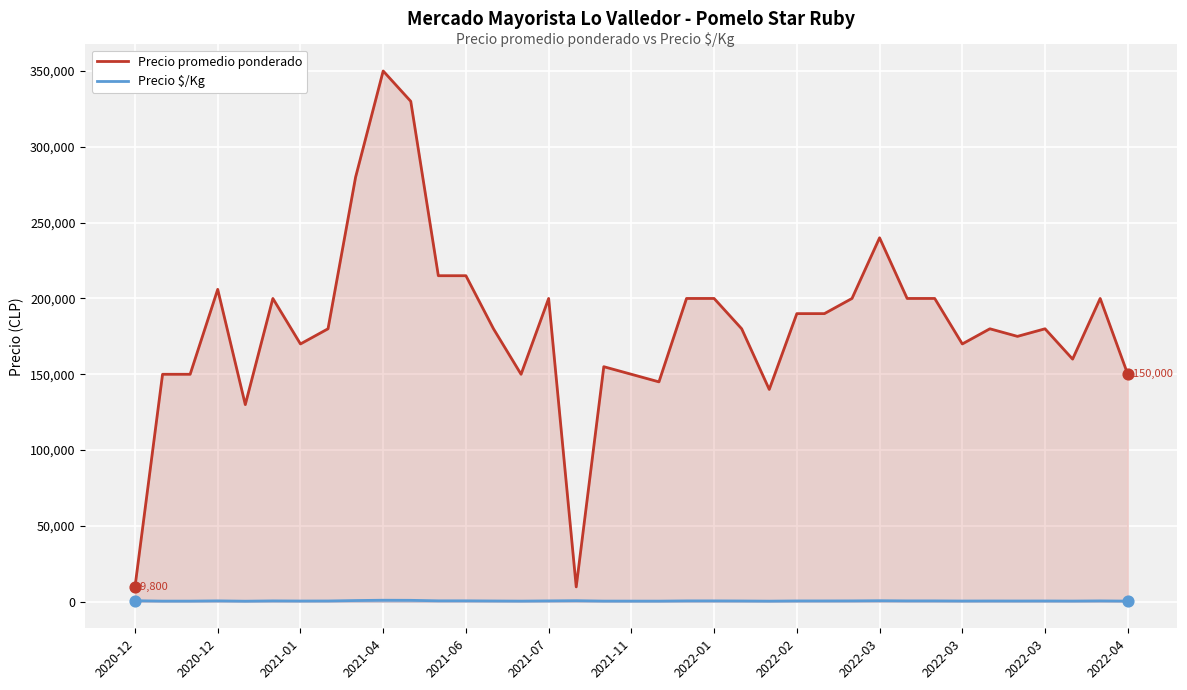

At how many categories does at least one series exceed 216112?

4